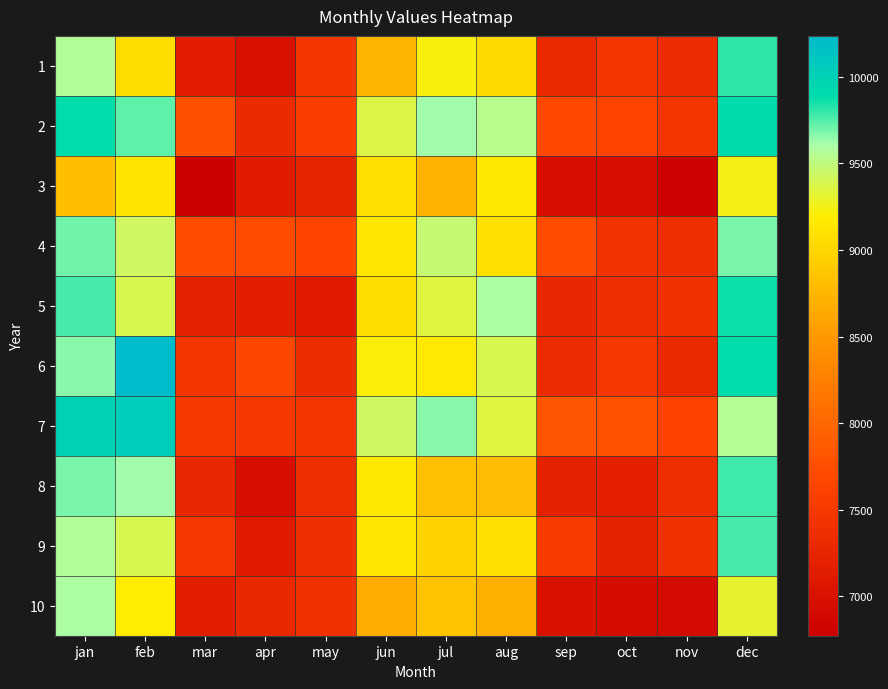

Reading left to right, transcribe all the data shown in this chart.

1: jan=9561.5	feb=9058.4	mar=7141.7	apr=6985.8	may=7474.7	jun=8721.0	jul=9230.7	aug=9026.8	sep=7299.5	oct=7470.7	nov=7328.3	dec=9811.0
2: jan=9894.4	feb=9727.1	mar=7764.0	apr=7319.6	may=7563.9	jun=9362.0	jul=9627.6	aug=9536.8	sep=7695.9	oct=7644.0	nov=7457.1	dec=9907.6
3: jan=8806.6	feb=9123.9	mar=6771.5	apr=7132.2	may=7241.7	jun=9062.6	jul=8716.9	aug=9151.7	sep=6965.7	oct=6971.1	nov=6806.6	dec=9246.3
4: jan=9696.9	feb=9436.8	mar=7739.6	apr=7714.9	may=7646.4	jun=9138.1	jul=9478.9	aug=9094.6	sep=7727.7	oct=7422.9	nov=7367.6	dec=9686.0
5: jan=9768.2	feb=9394.6	mar=7200.8	apr=7157.0	may=7118.1	jun=9046.6	jul=9351.1	aug=9590.1	sep=7283.5	oct=7355.9	nov=7415.5	dec=9860.9
6: jan=9662.9	feb=10237.2	mar=7466.9	apr=7670.0	may=7347.2	jun=9210.8	jul=9161.6	aug=9394.8	sep=7329.2	oct=7489.0	nov=7311.2	dec=9889.5
7: jan=10004.6	feb=10045.6	mar=7507.2	apr=7479.9	may=7450.6	jun=9426.1	jul=9661.8	aug=9353.8	sep=7809.4	oct=7799.5	nov=7625.2	dec=9558.9
8: jan=9691.3	feb=9625.5	mar=7272.4	apr=6972.5	may=7378.1	jun=9145.8	jul=8826.7	aug=8790.1	sep=7203.7	oct=7189.4	nov=7356.6	dec=9786.8
9: jan=9566.4	feb=9390.2	mar=7486.3	apr=7117.5	may=7388.8	jun=9130.7	jul=8965.7	aug=9076.8	sep=7534.5	oct=7215.8	nov=7400.6	dec=9773.8
10: jan=9595.3	feb=9187.4	mar=7168.4	apr=7294.5	may=7395.0	jun=8675.2	jul=8855.1	aug=8683.0	sep=7005.7	oct=6947.3	nov=6926.7	dec=9306.5